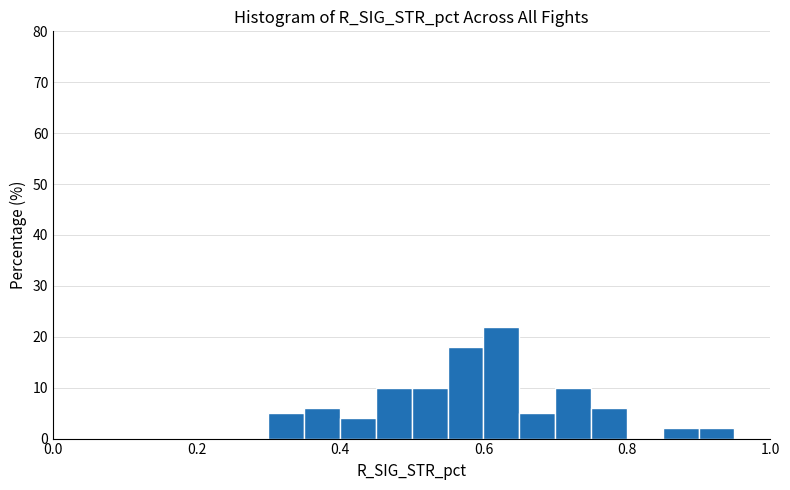

Read against the x-axis, roughly where is the centre of the tallest bar?

0.62